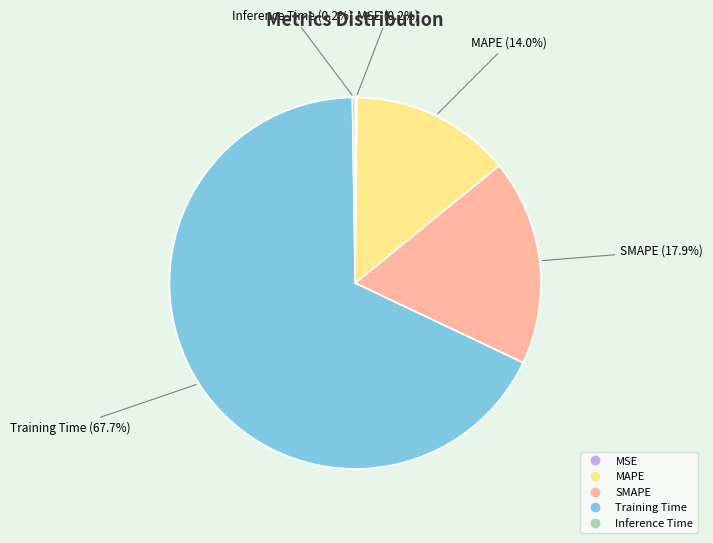

Which slice is the largest?

Training Time